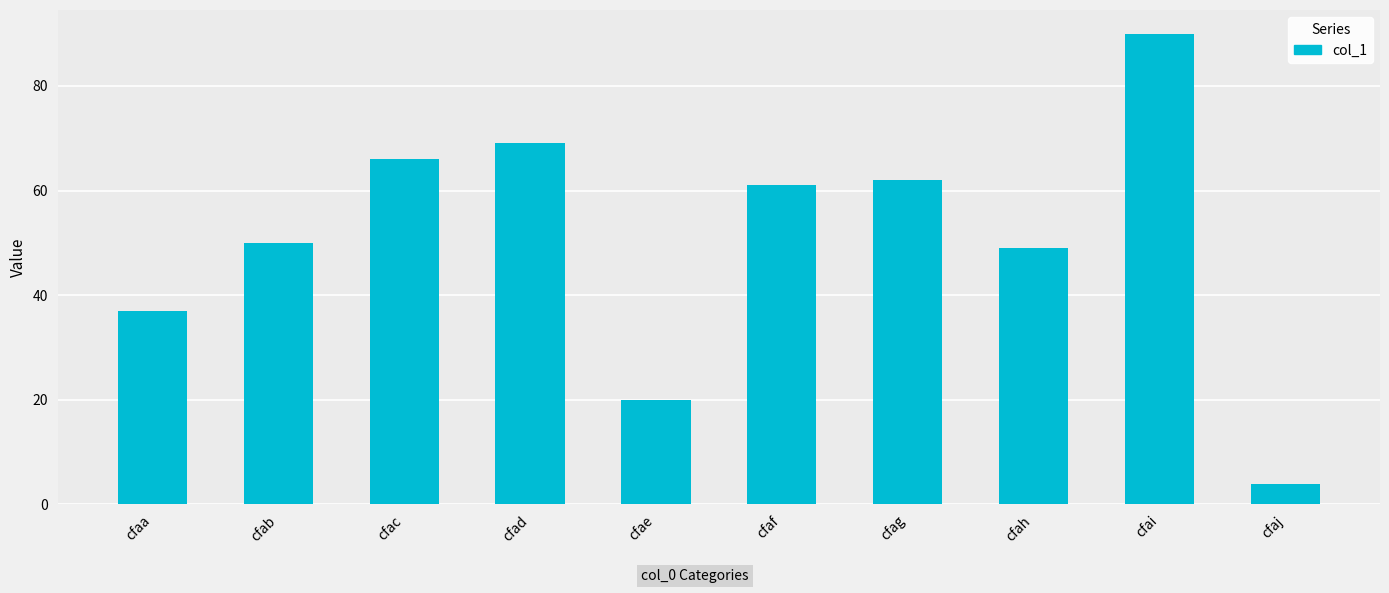

Reading left to right, extract all data points from this chart.

cfaa=37	cfab=50	cfac=66	cfad=69	cfae=20	cfaf=61	cfag=62	cfah=49	cfai=90	cfaj=4